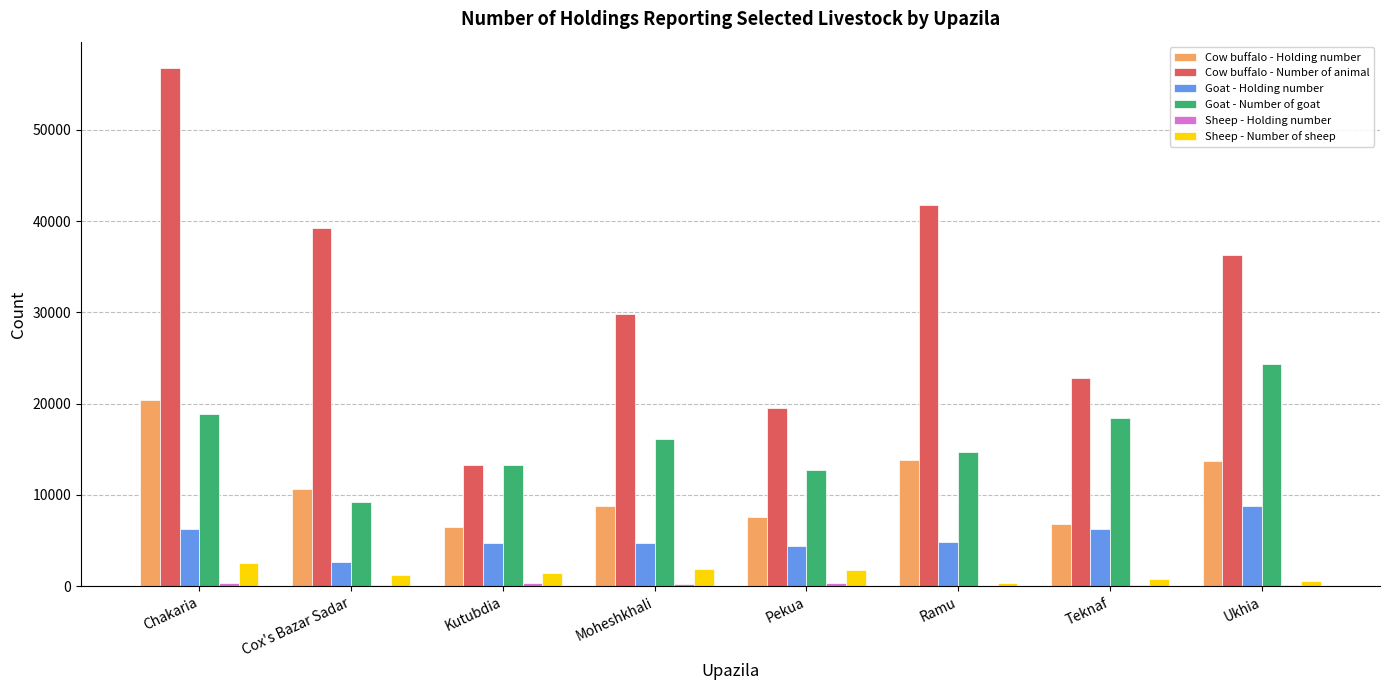

Is it true that Goat - Holding number equals 2106 at Pekua?

False